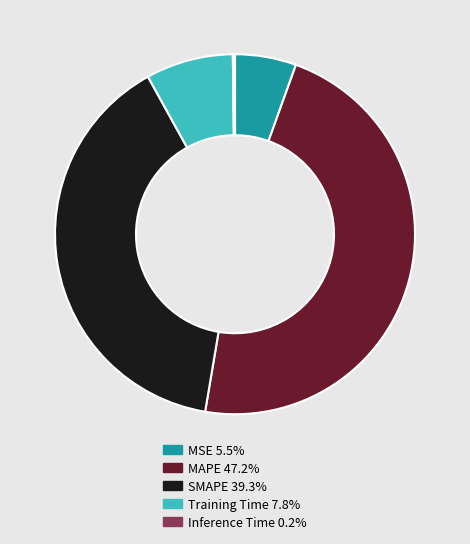

Is there any slice that represents more than half of the pie?

No